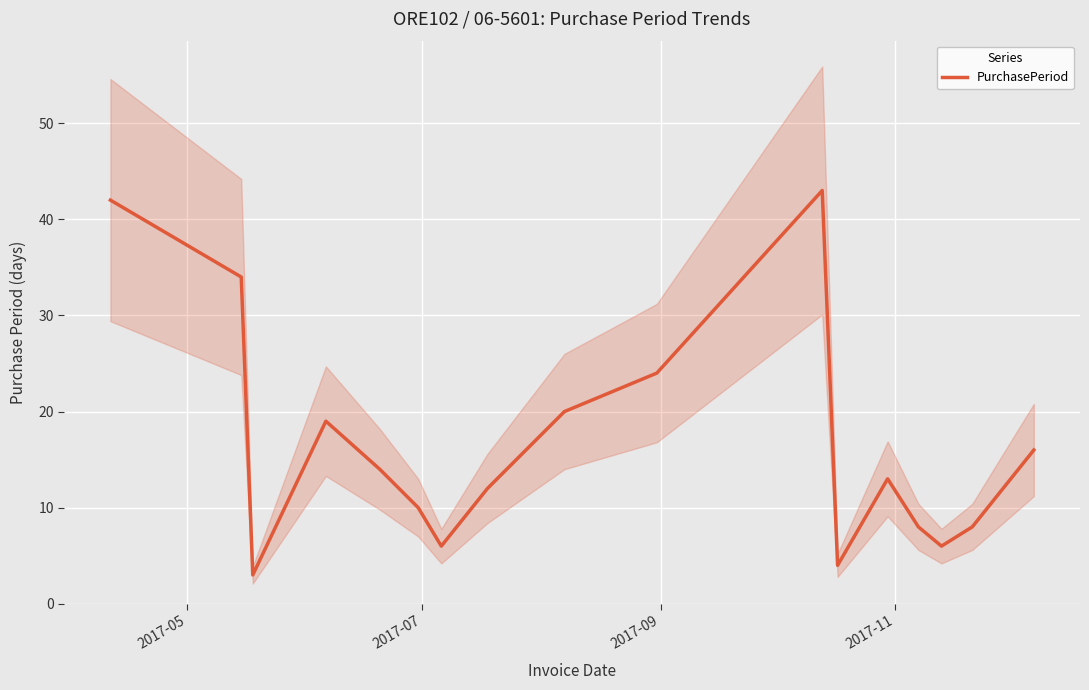

How many values exceed 13?

8